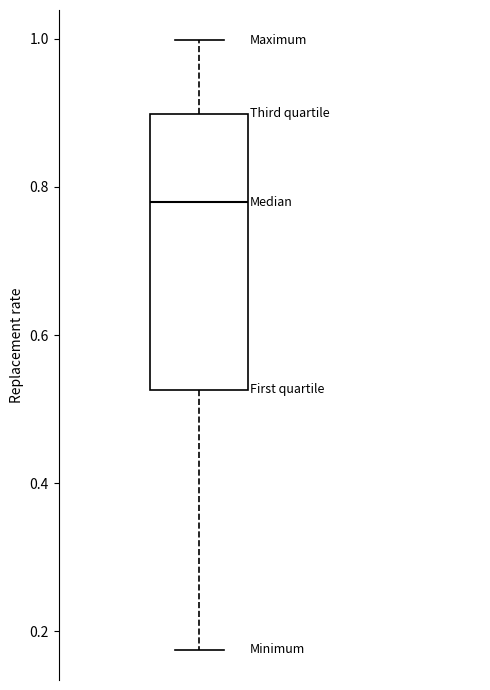

Read this box plot against the y-axis: the position of the median line, the range covered by the box, and the ends of both whiskers. The values are not printed on the chart, so give them approximately, as read against the axis.

median 0.78, box 0.52 to 0.90, whiskers 0.18 to 1.00